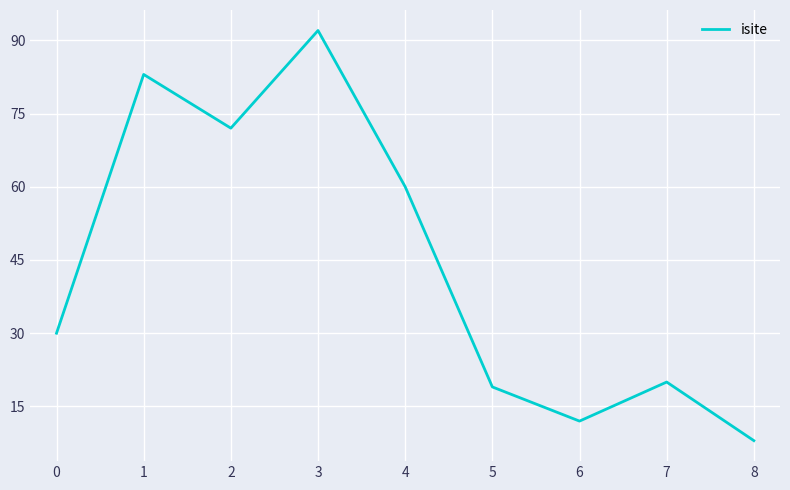

At which label is the value closest to 50?

4